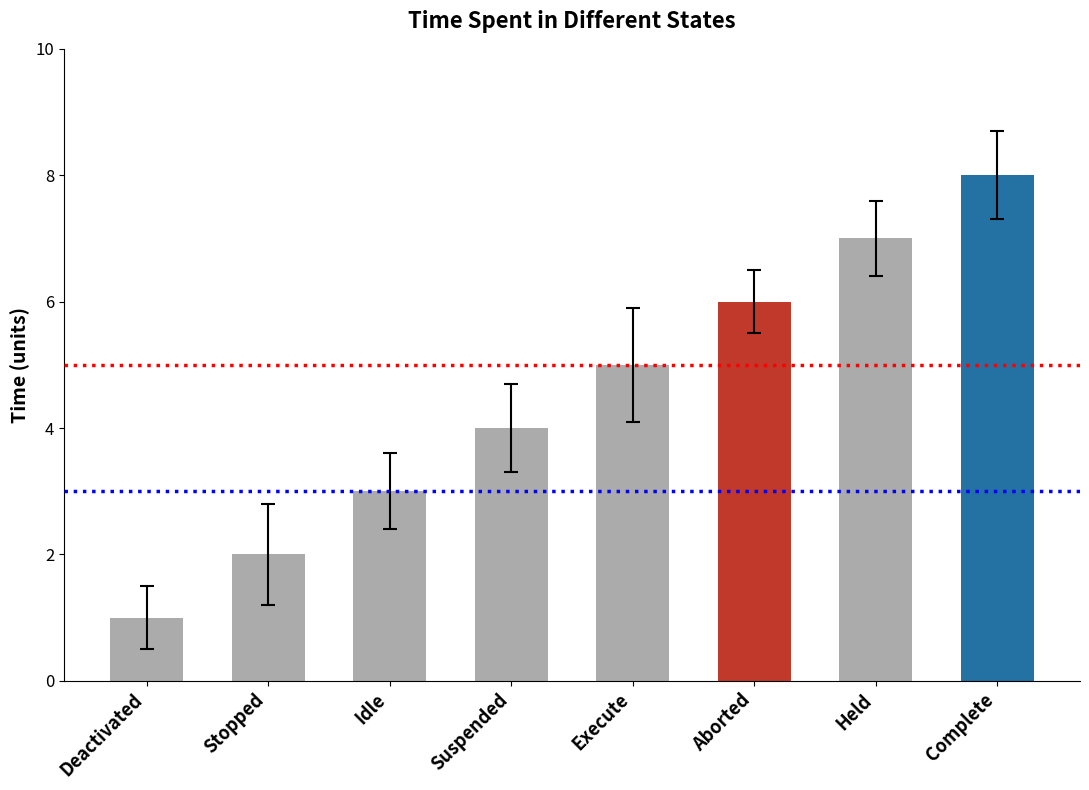

What position from the left is Execute?

5